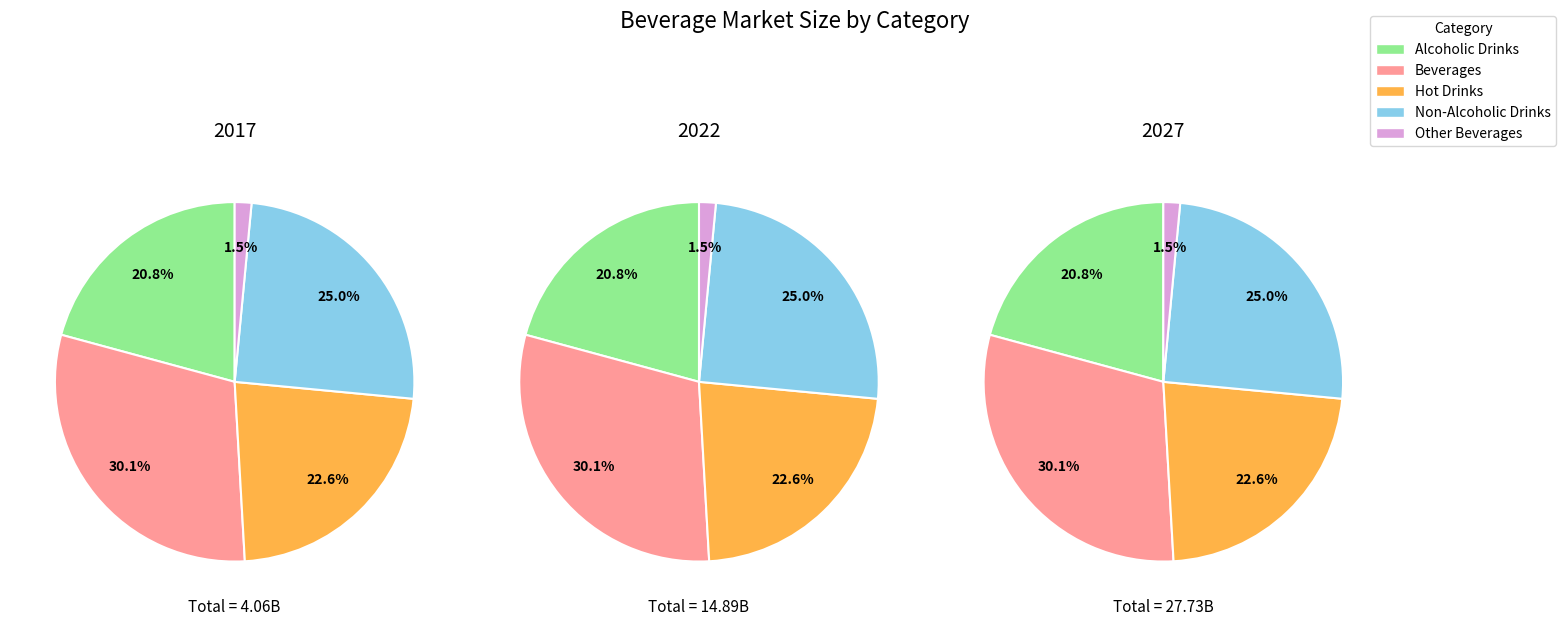

Count the number of slices in the pie.

5